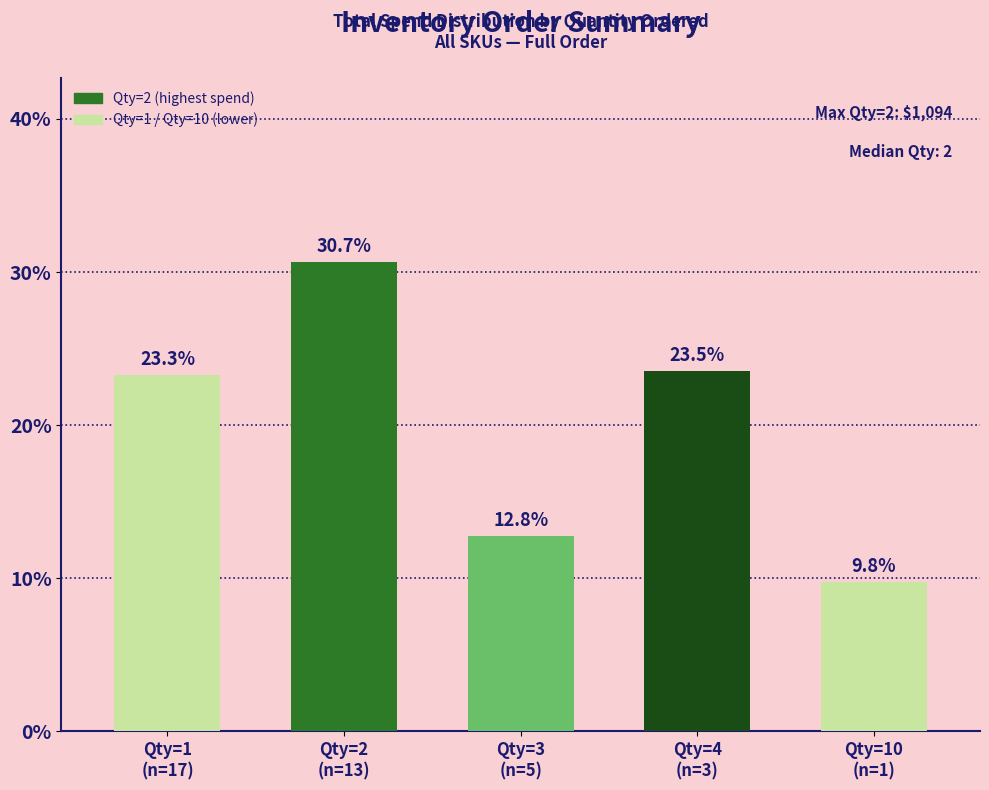

List the labels in order of value, largest first.

Qty=2
(n=13), Qty=4
(n=3), Qty=1
(n=17), Qty=3
(n=5), Qty=10
(n=1)